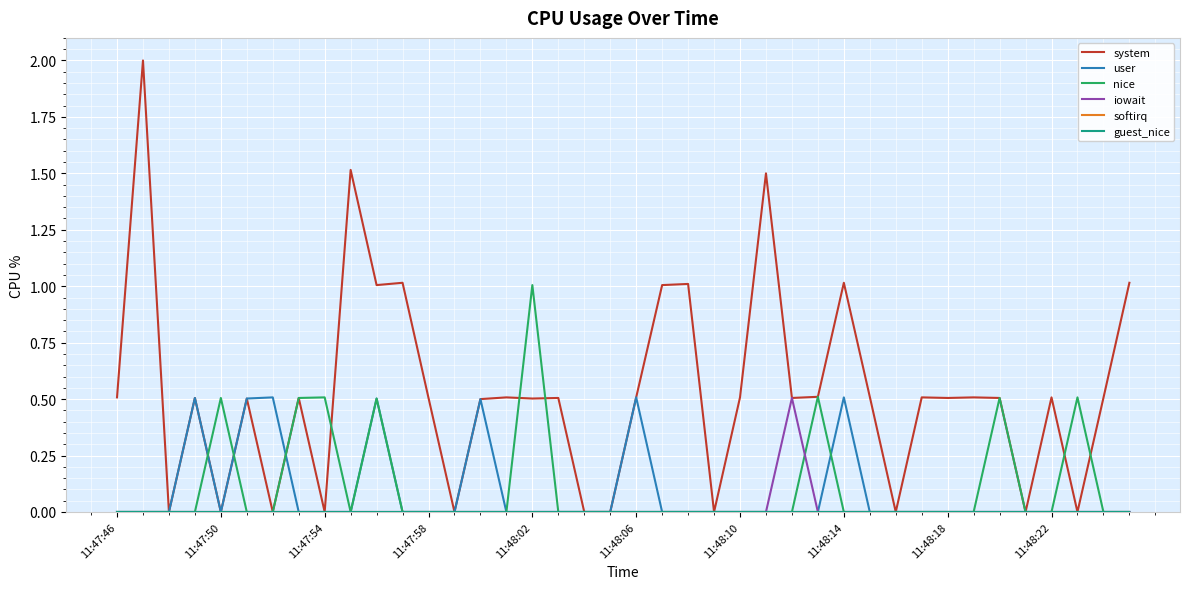

How many data points in system are above 0?

29